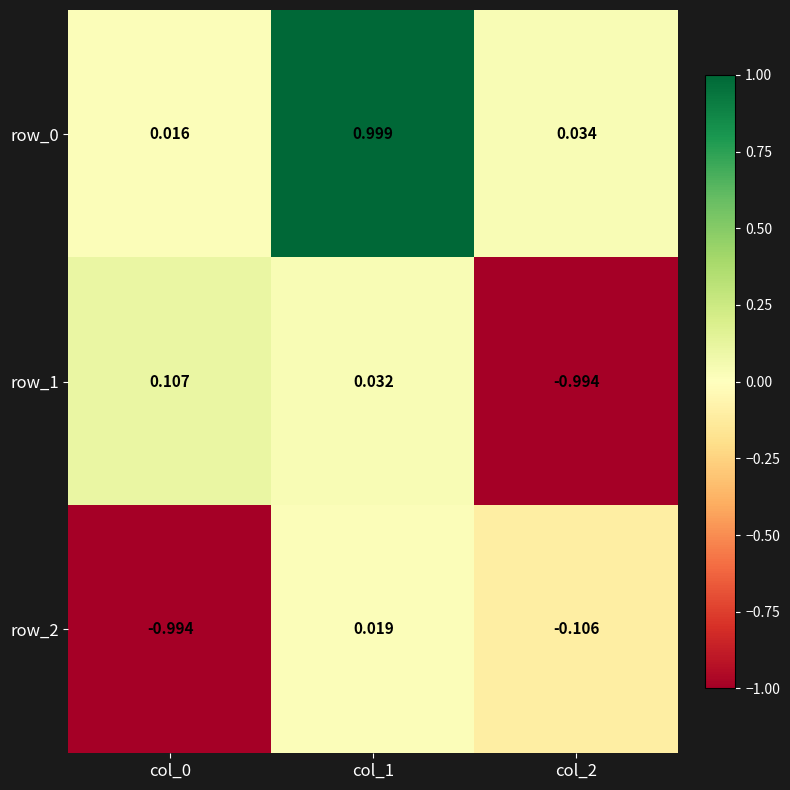

Is the value of row_1 at col_0 greater than the value of row_0 at col_0?

Yes